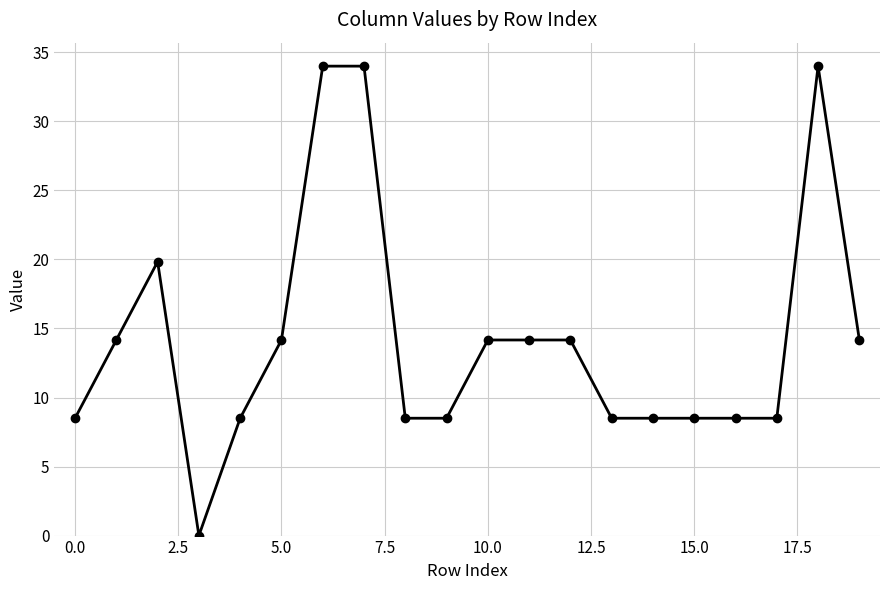

What is the sum of all values?

283.3